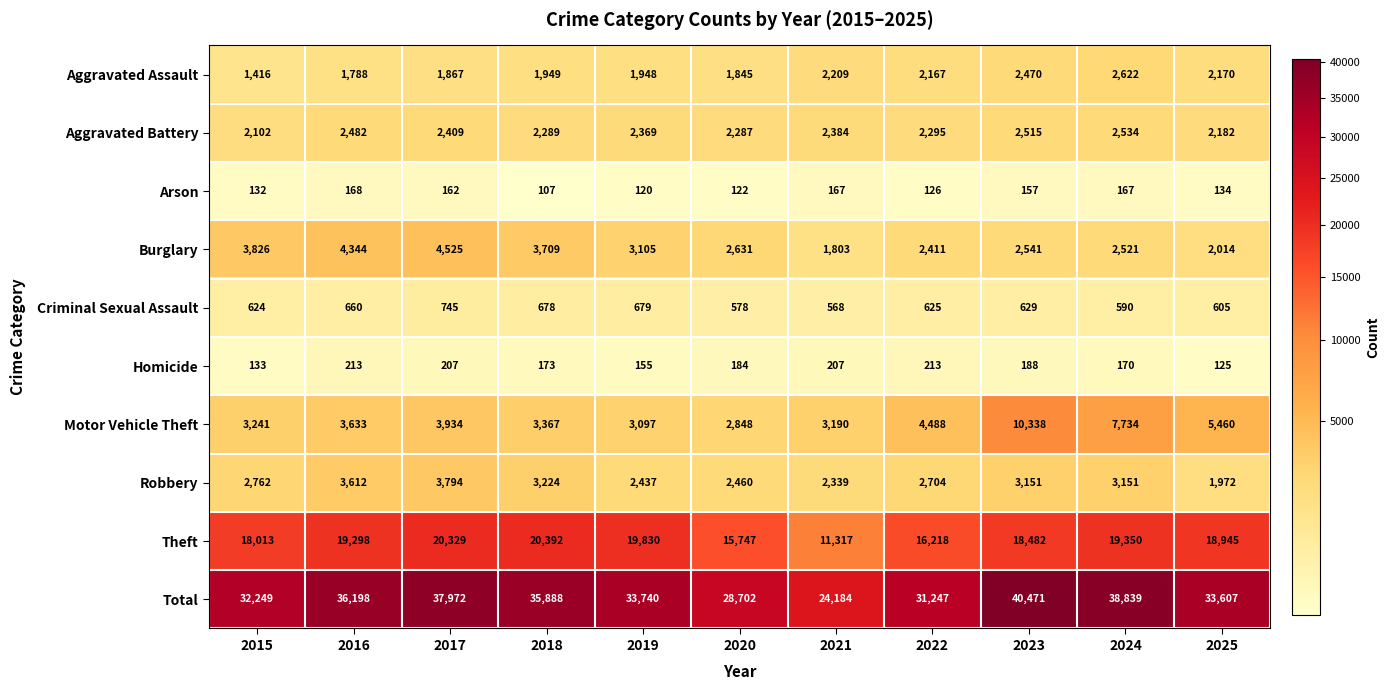

At how many categories does at least one series exceed 3998?

11